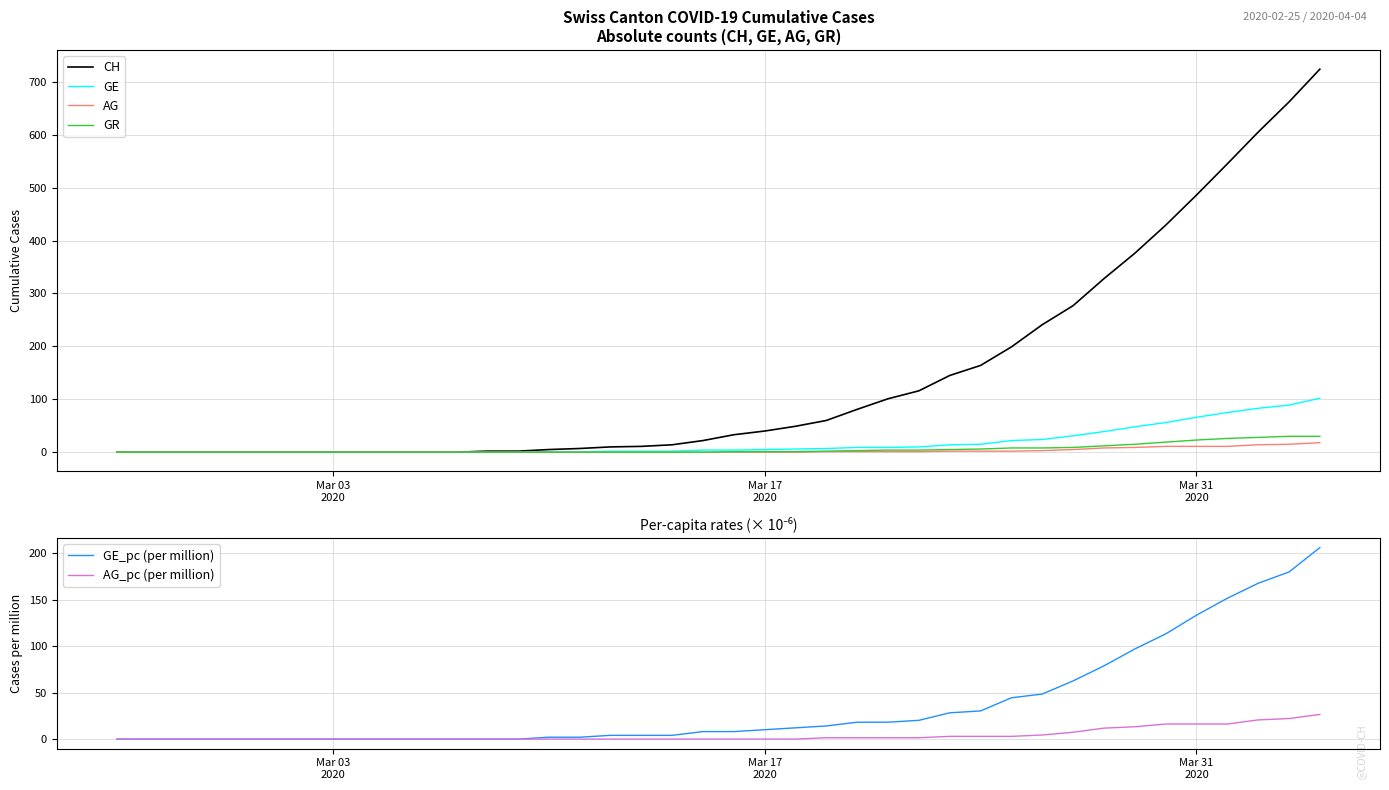

Is it true that GE_pc (per million) equals 2.4 at Mar 17 2020?

False